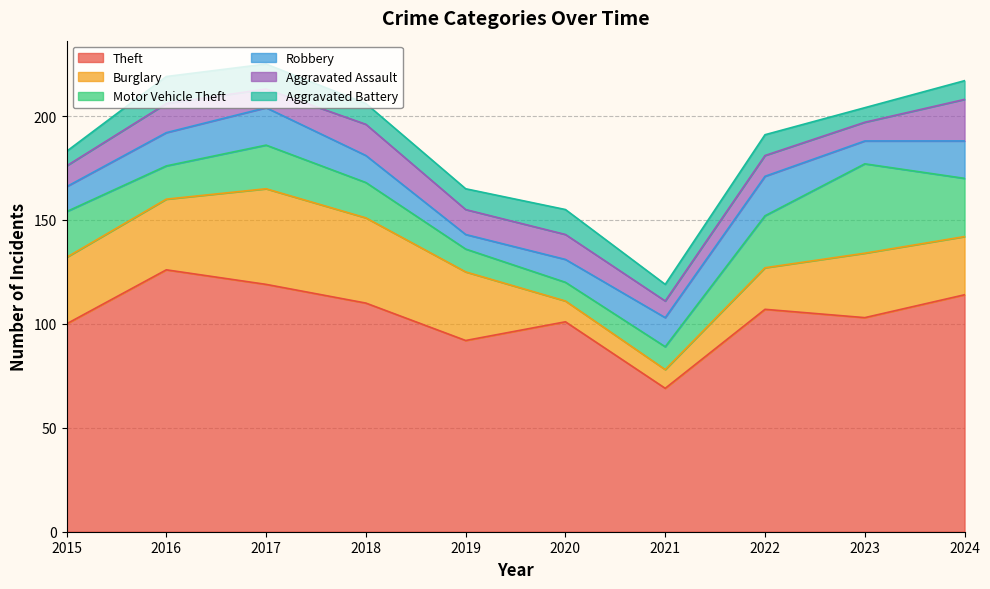

Where is Robbery nearest to the value 13?

2018